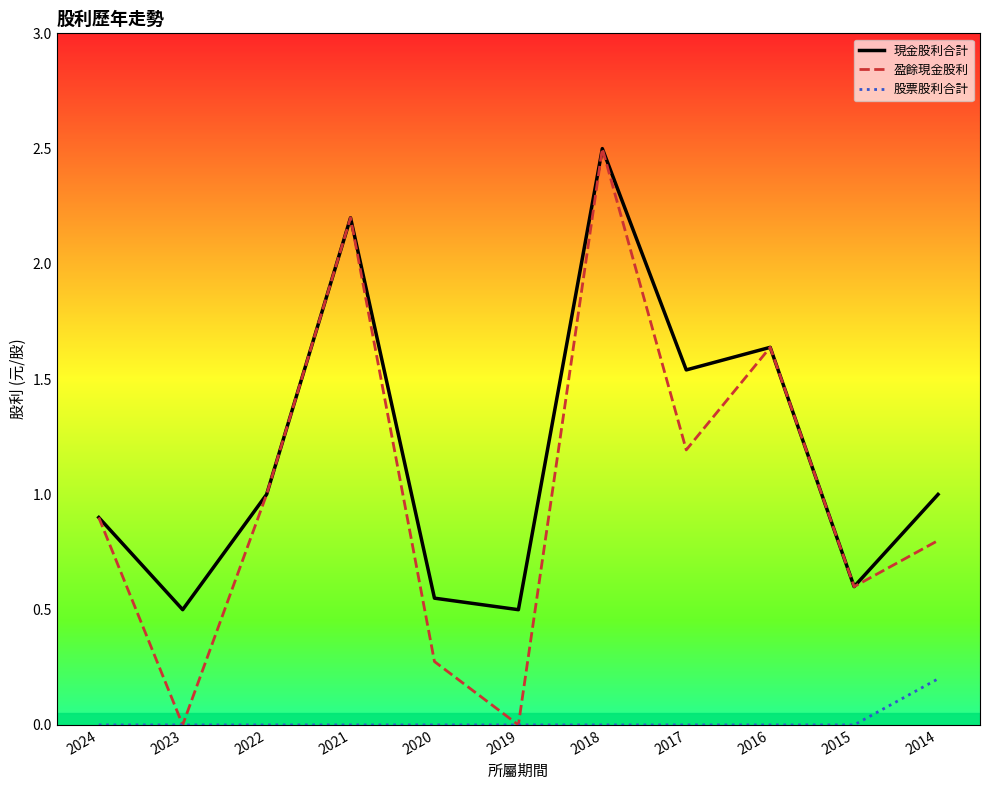

The 股票股利合計 series shows -0.1 at 2016. True or false?

False